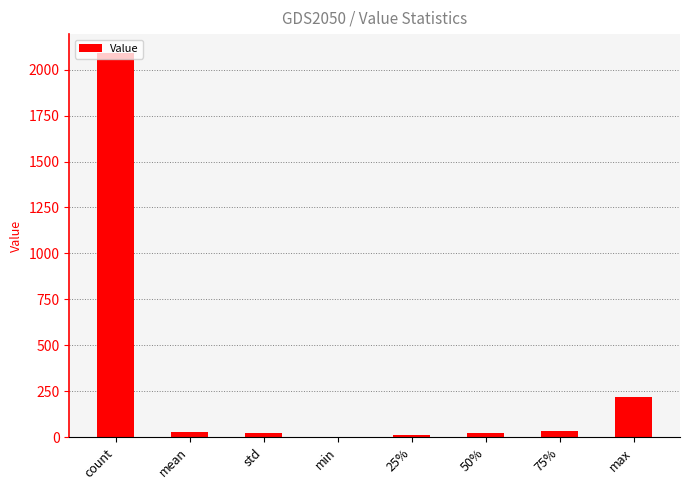

At which label does the data first exceed 27?

count